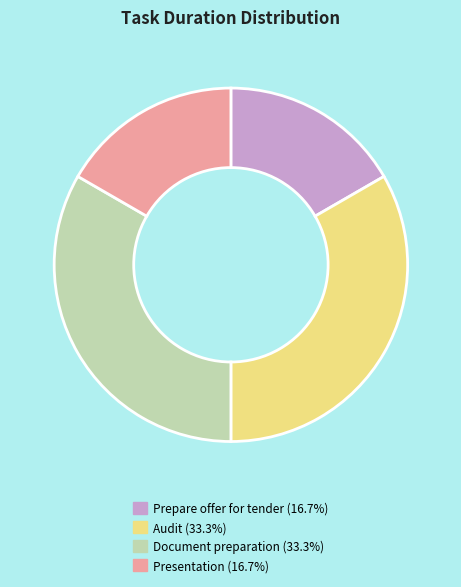

How many segments does this pie chart have?

4